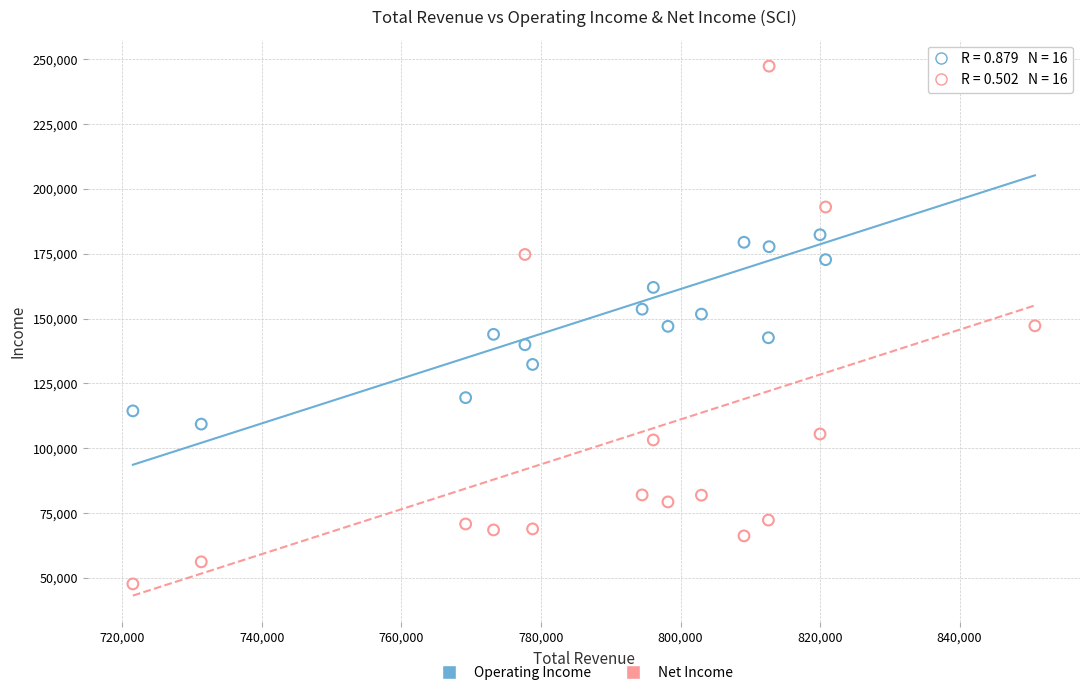

Which series contains the lowest Y value?

Net Income